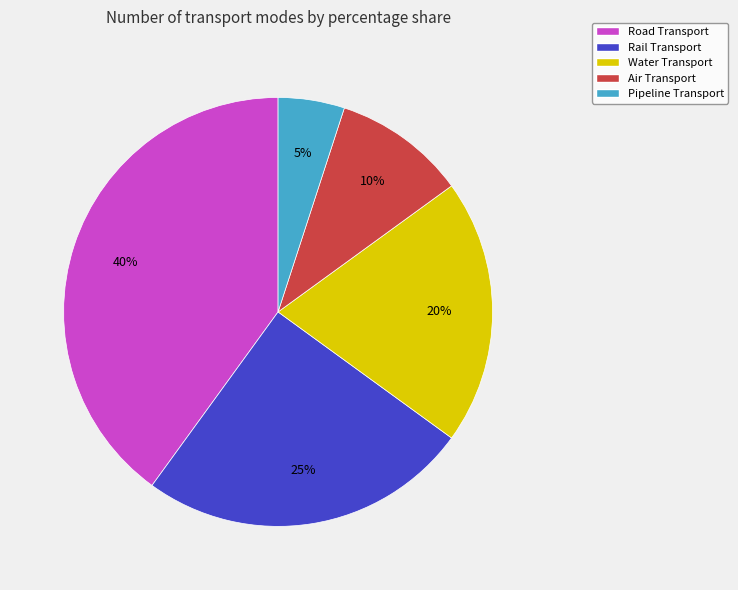

Approximately how many times larger is the value at Pipeline Transport compared to Road Transport?

0.1